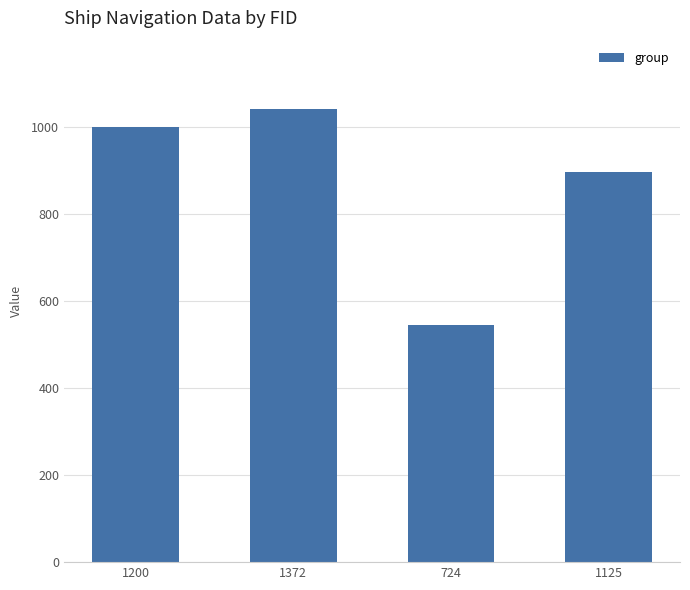

How many categories are shown in the chart?

4